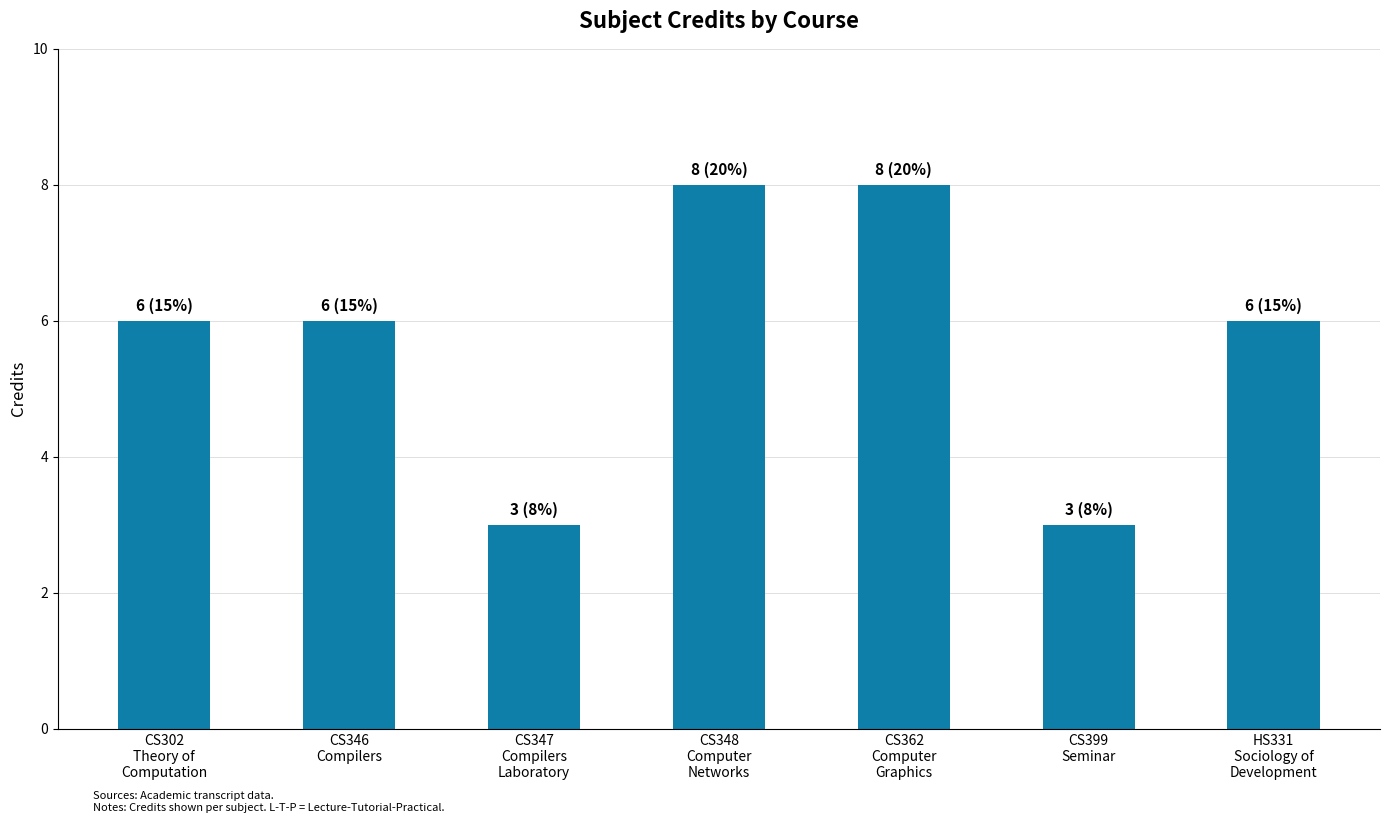

The value at CS399
Seminar is 2. True or false?

False